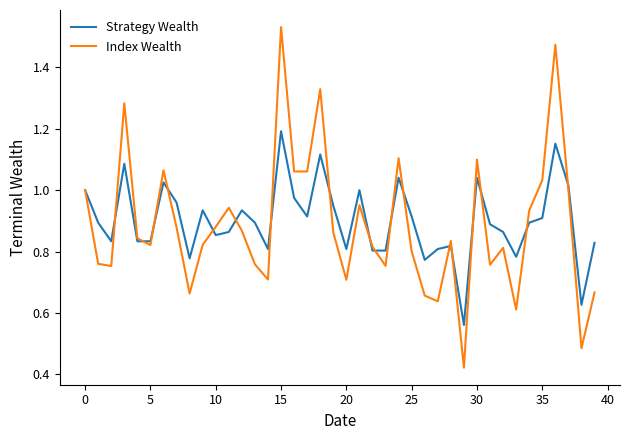

Which series has the largest range (max minus min)?

Index Wealth